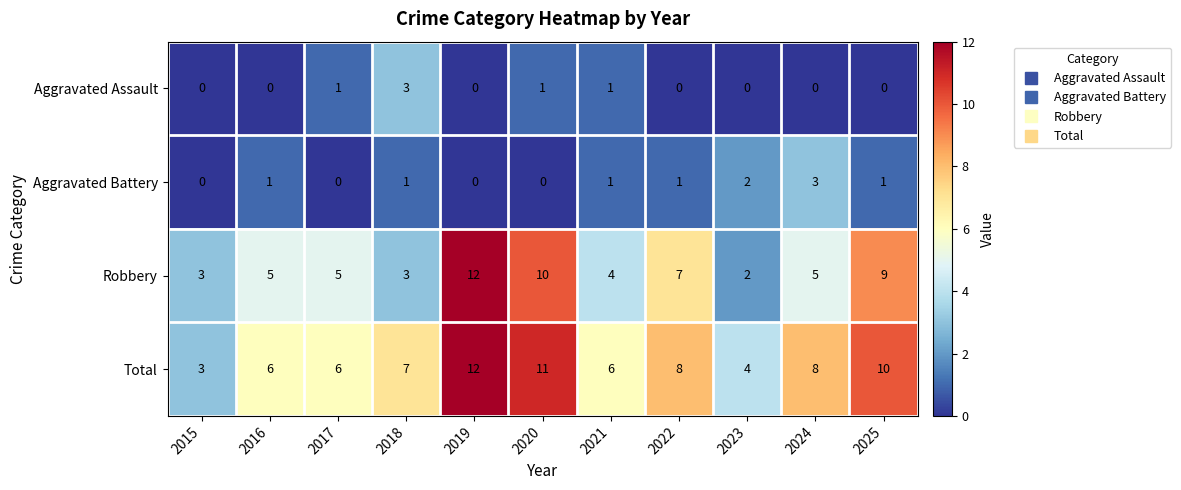

Read the Robbery value at 2024, to the nearest 5.

5